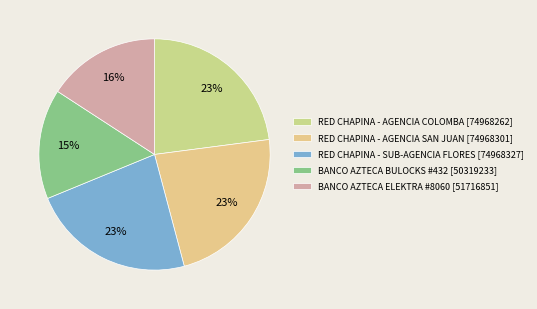

How many segments does this pie chart have?

5